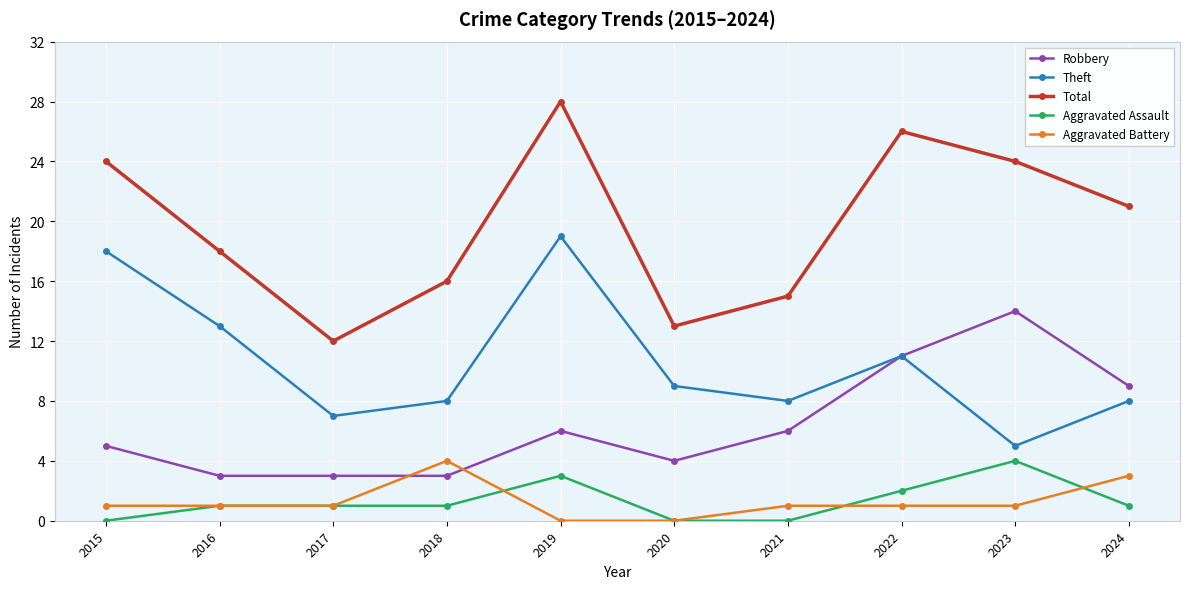

In Theft, how many points are higher than both neighbors (excluding endpoints)?

2